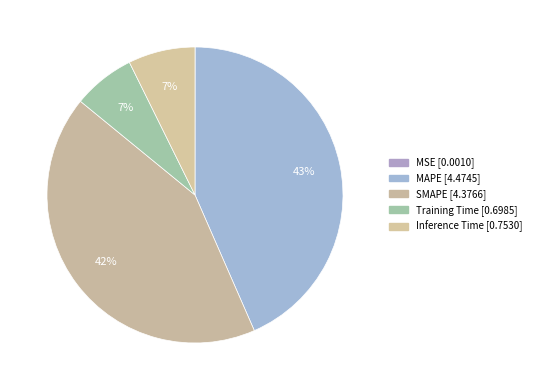

Is Training Time the majority of the pie?

No